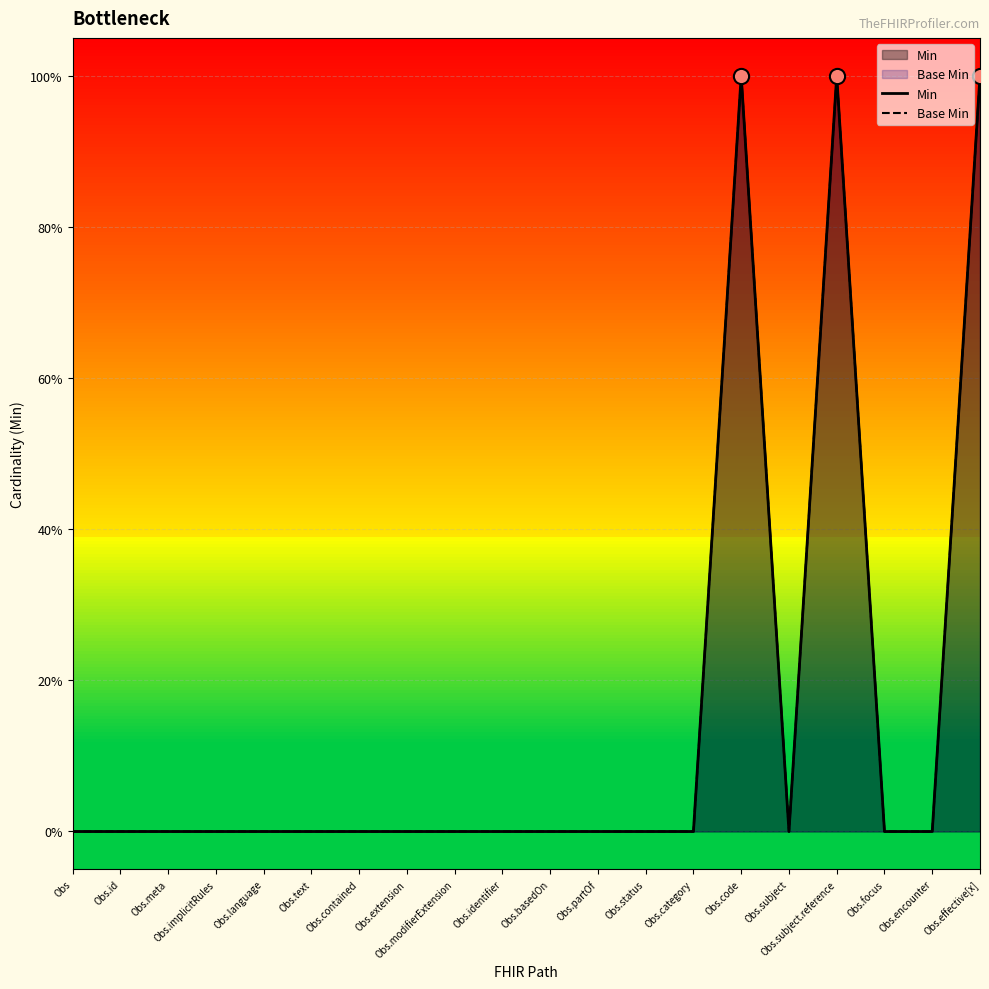

Which series has the largest total across all categories?

Min